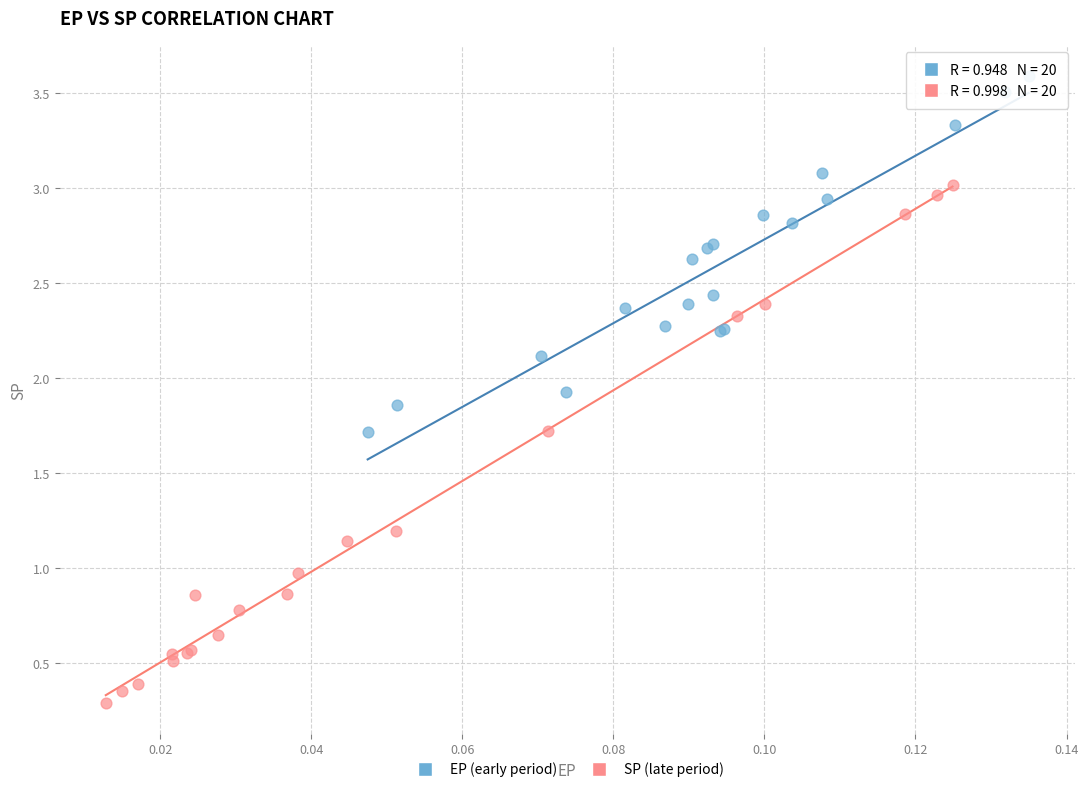

Which series reaches the maximum Y coordinate?

EP (early period)